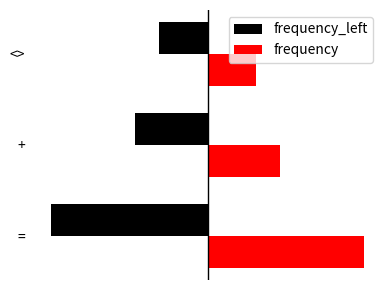

What is the value of the frequency_left bar at the 2nd from the left?

-6